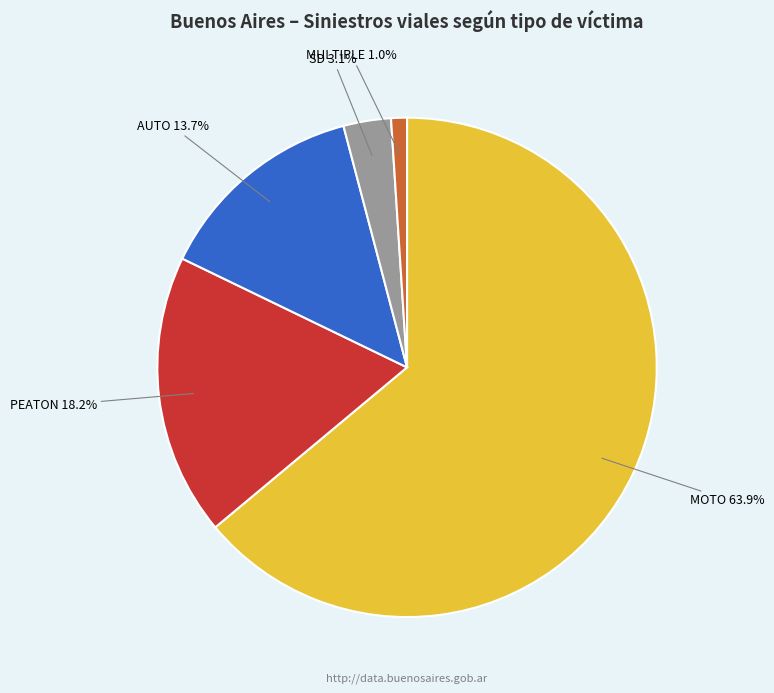

Is there any slice that represents more than half of the pie?

Yes